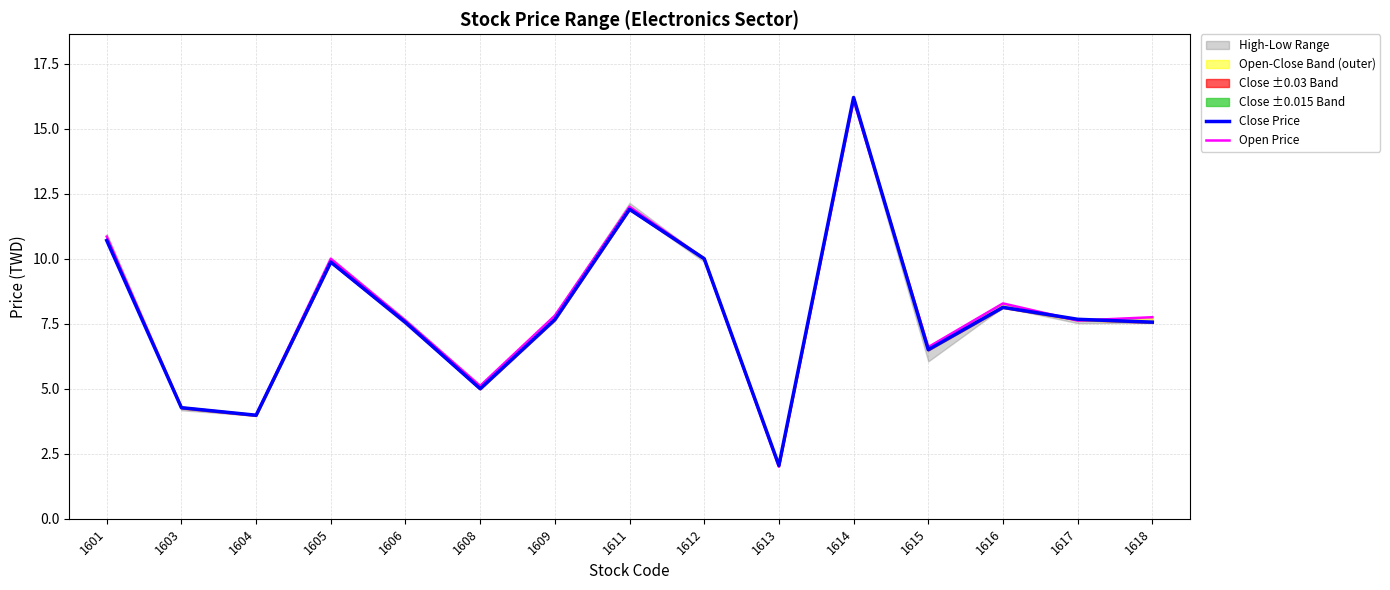

At 1618, list the series in order from largest to smallest.

Open Price, Close Price